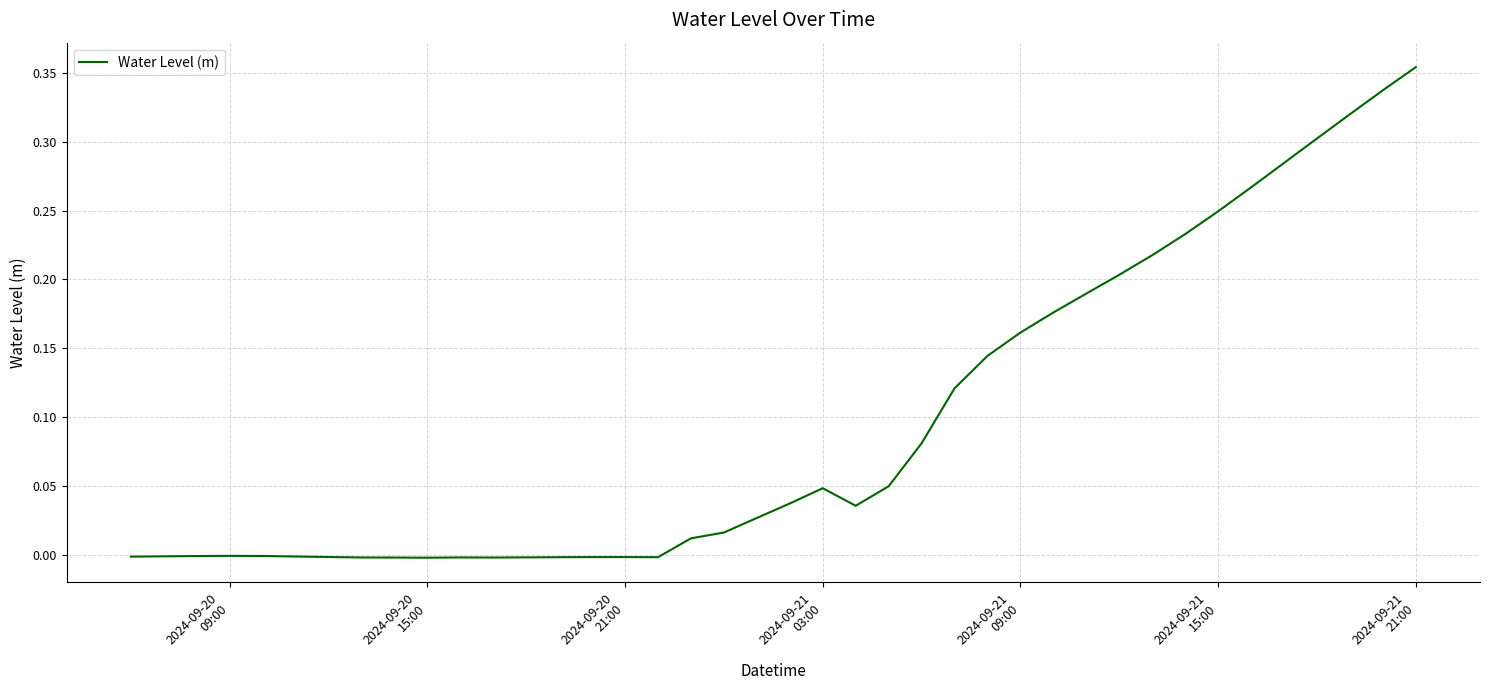

What is the sum of all values?

3.8